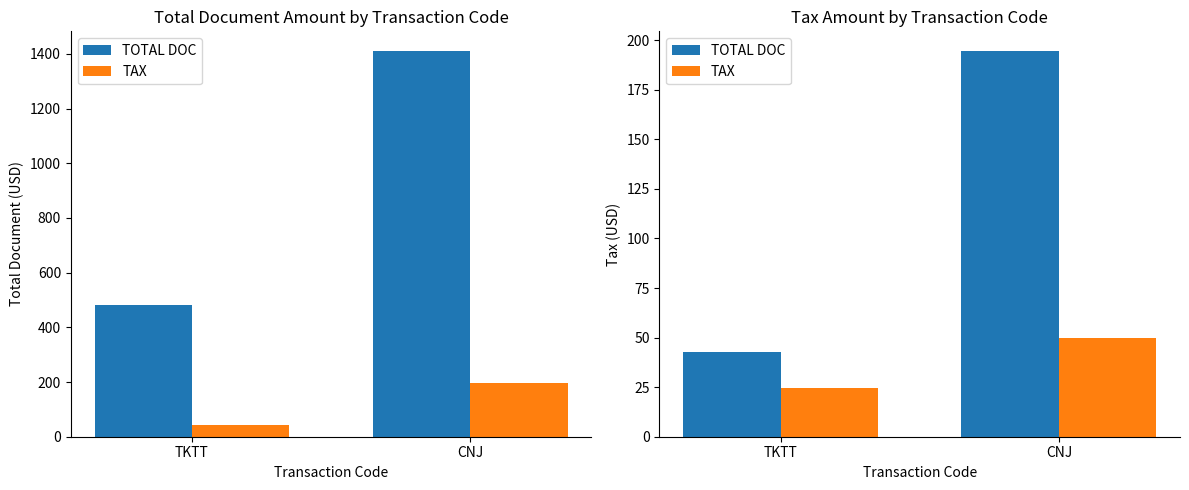

At which label does TOTAL DOC reach its minimum?

TKTT